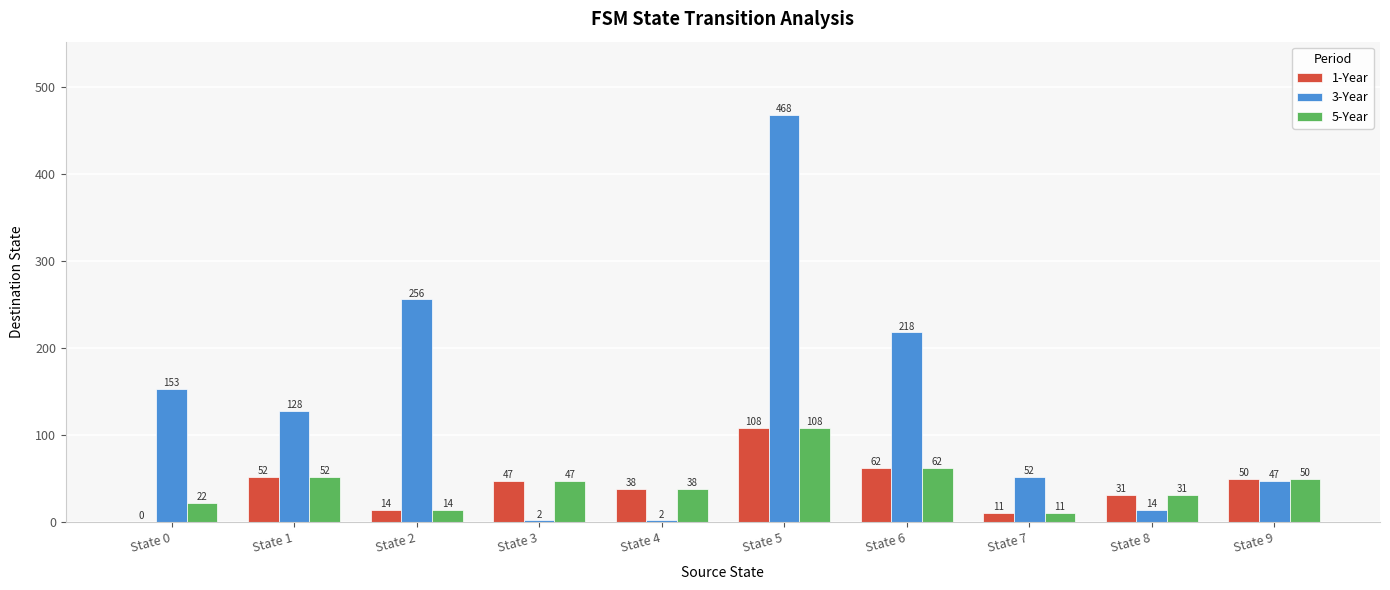

How many groups of bars are there?

10